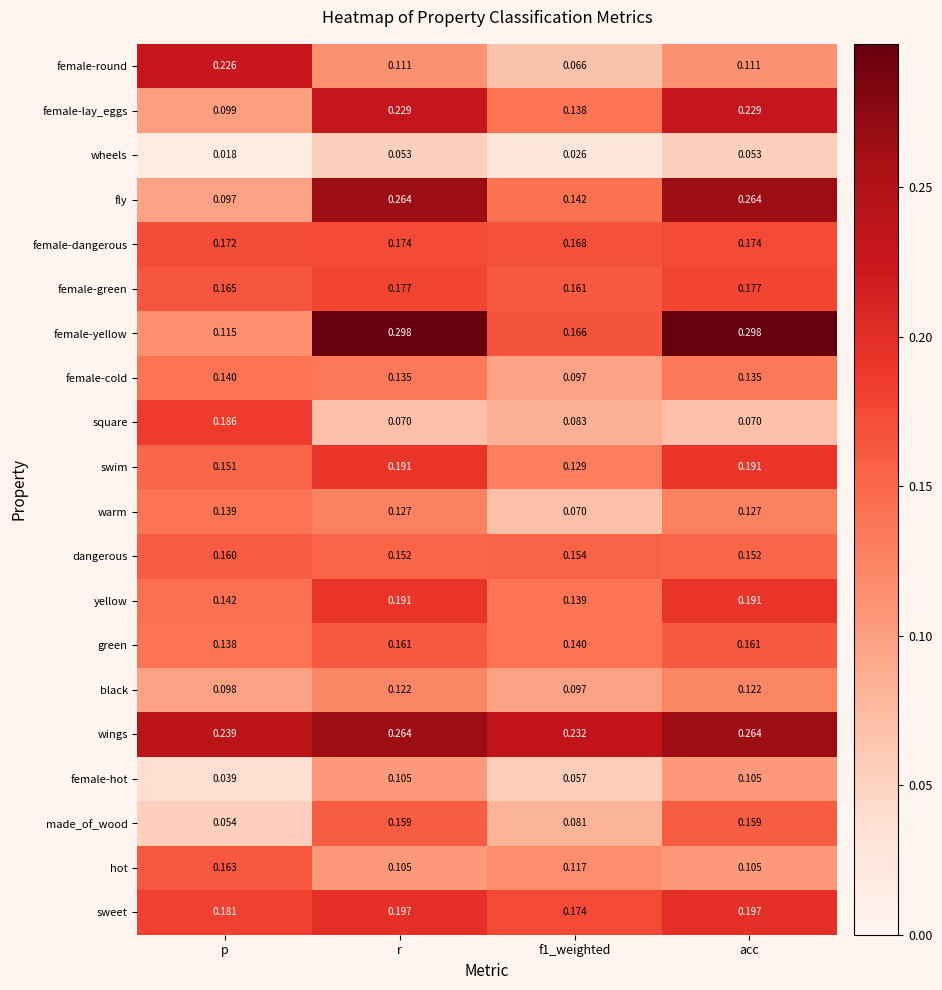

Which category has the lowest value across all series?

p